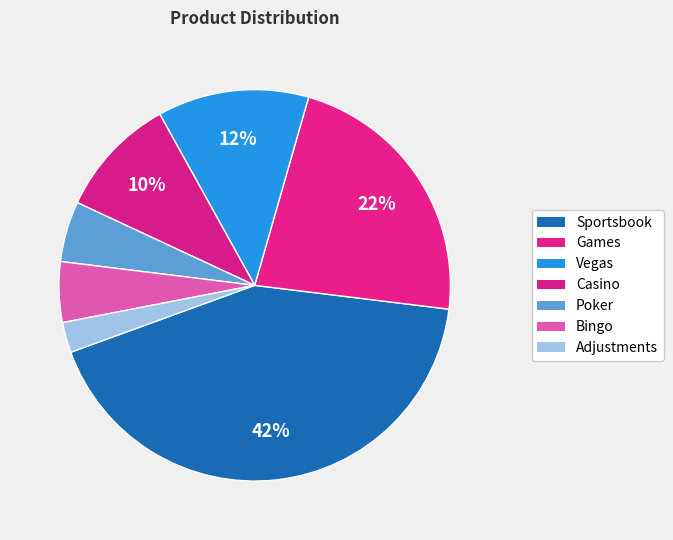

Combined, what portion of the pie is Casino and Sportsbook?

52.5%